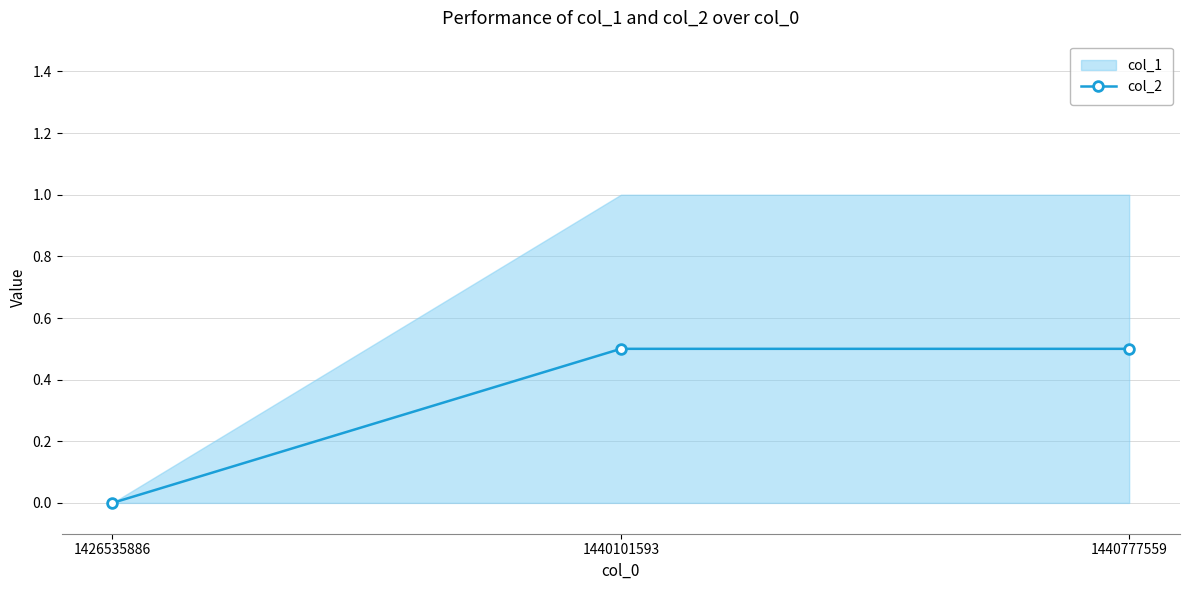

What is the difference between the values at 1426535886 and 1440777559?

0.5